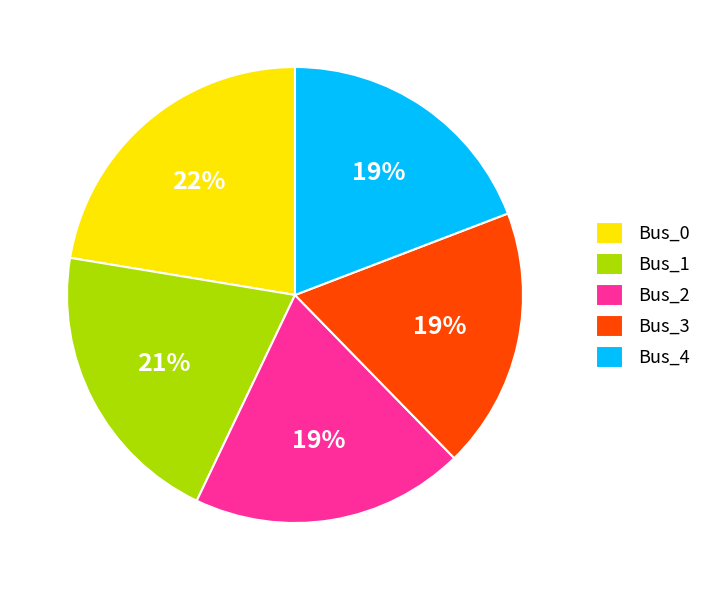

Does any single category account for the majority?

No